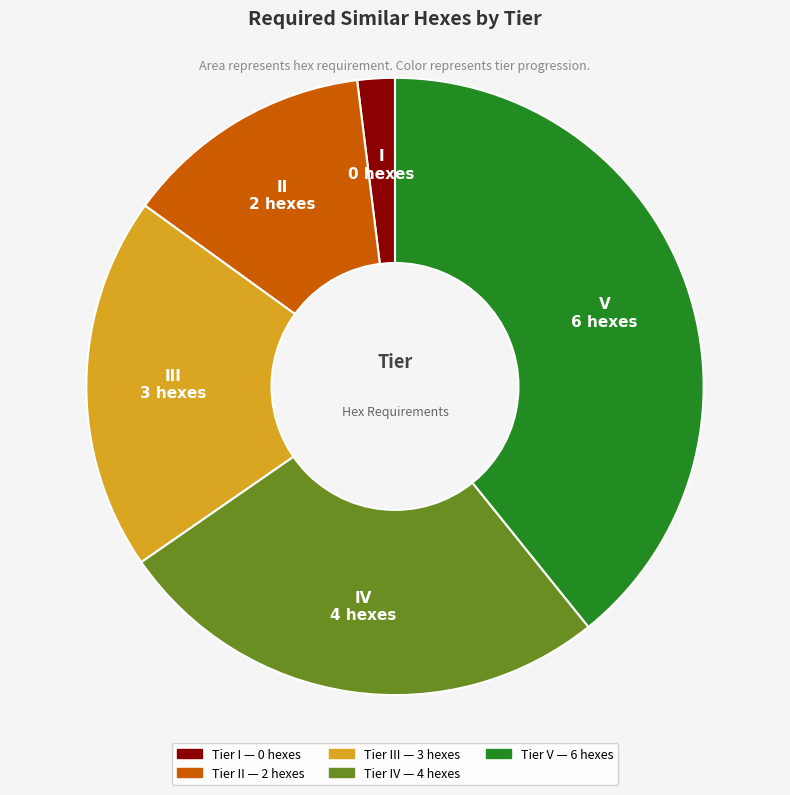

Is there any slice that represents more than half of the pie?

No